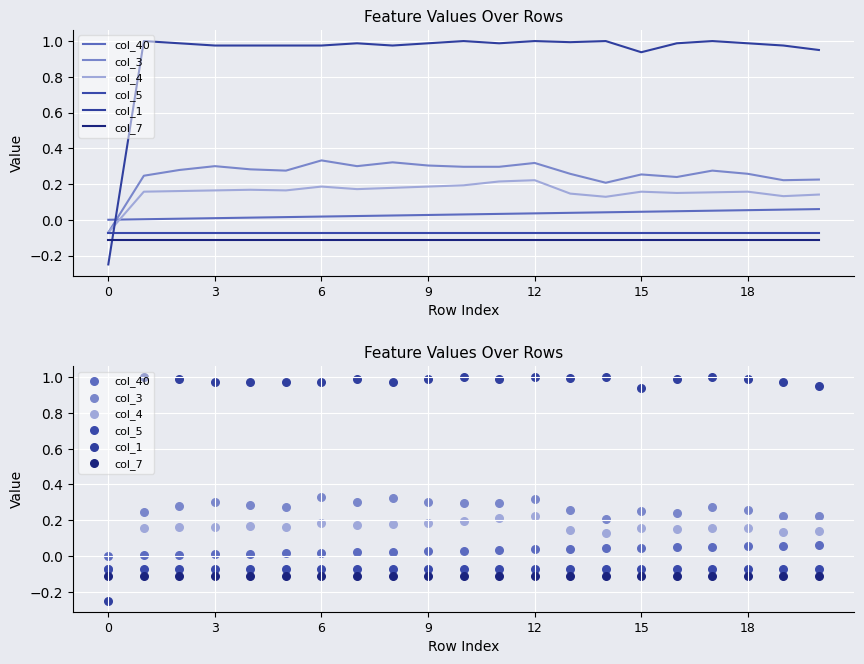

At which category is the sum across all series the highest?

12